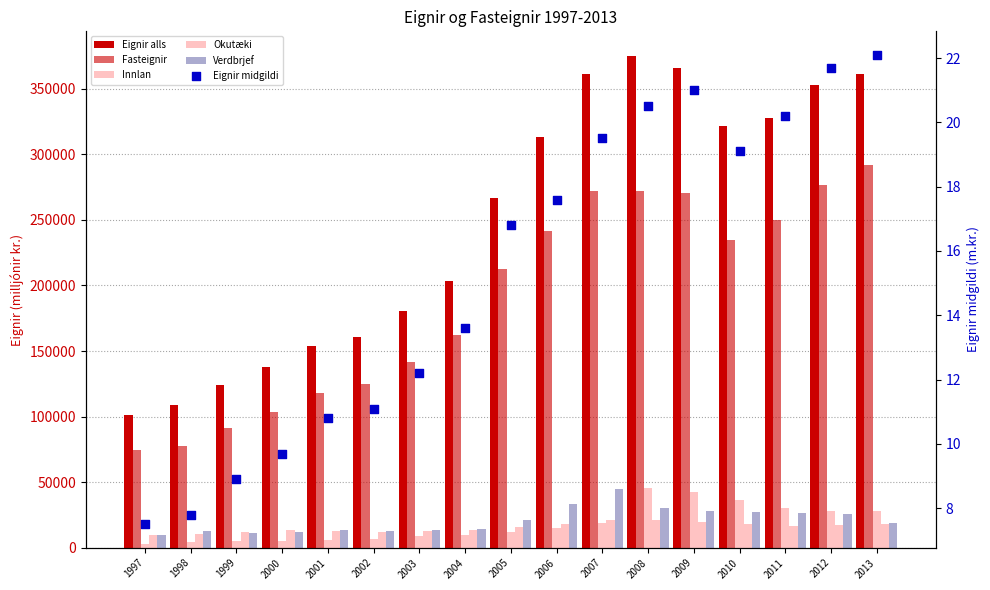

Which series reaches the maximum Y coordinate?

Eignir alls